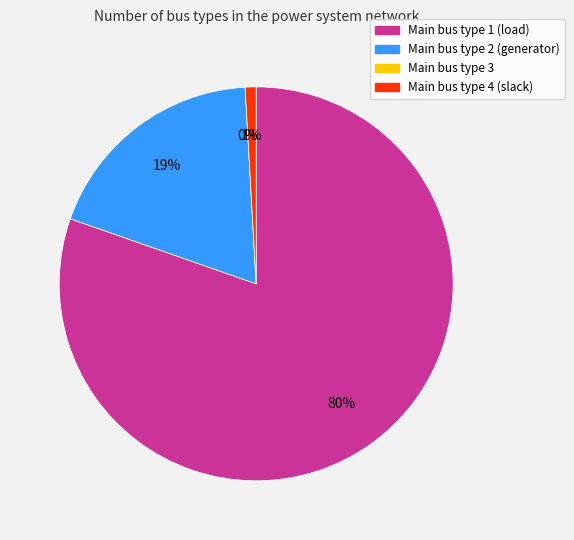

The BUS_TYPE 4 slice represents 10% of the pie. True or false?

False